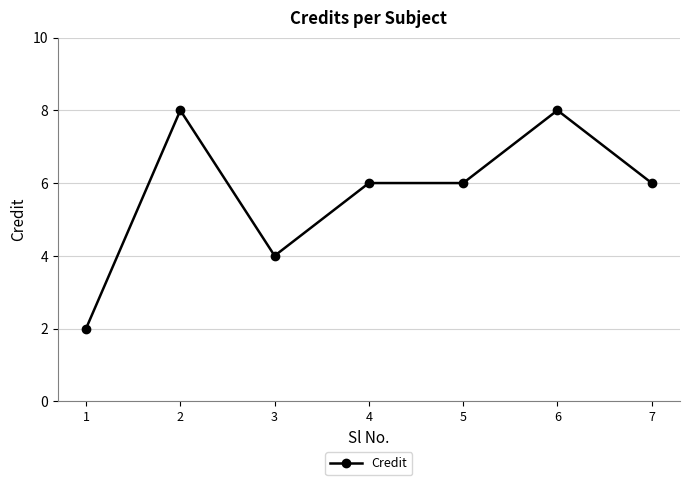

Count the number of data series in this chart.

1